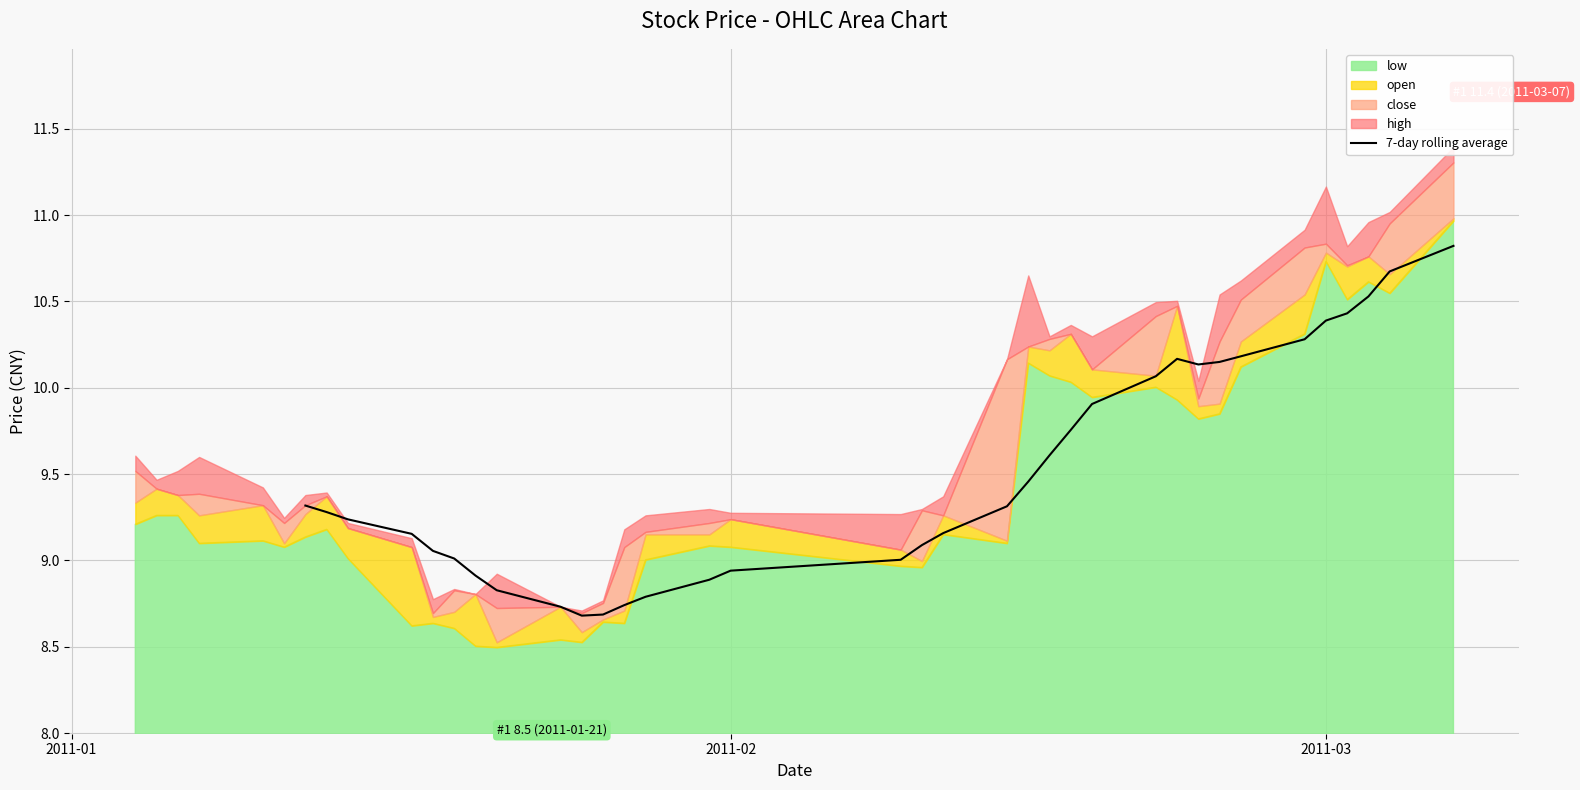

What is the maximum value for 7-day rolling average?

10.8